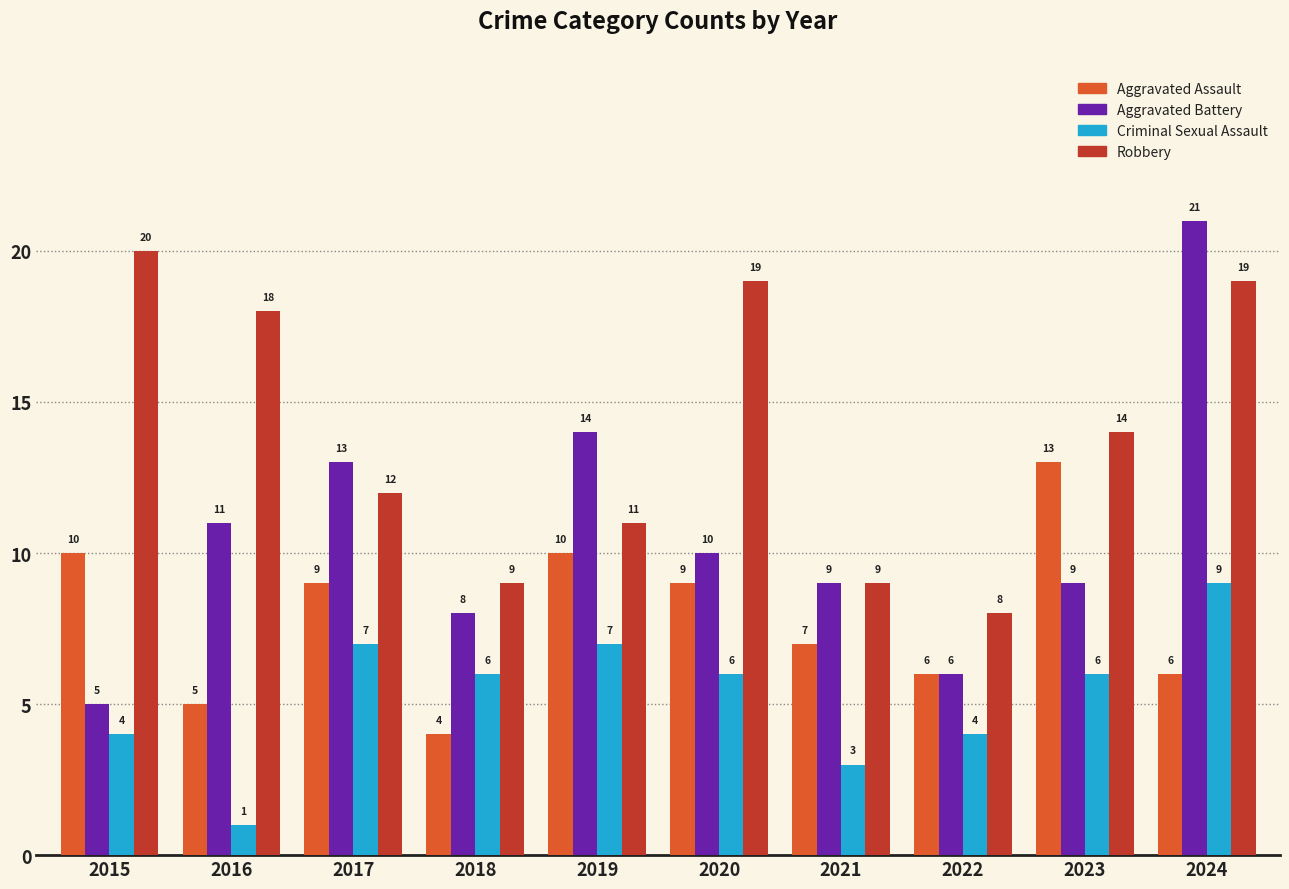

Reading left to right, list all the values displayed in this chart.

Aggravated Assault: 2015=10	2016=5	2017=9	2018=4	2019=10	2020=9	2021=7	2022=6	2023=13	2024=6
Aggravated Battery: 2015=5	2016=11	2017=13	2018=8	2019=14	2020=10	2021=9	2022=6	2023=9	2024=21
Criminal Sexual Assault: 2015=4	2016=1	2017=7	2018=6	2019=7	2020=6	2021=3	2022=4	2023=6	2024=9
Robbery: 2015=20	2016=18	2017=12	2018=9	2019=11	2020=19	2021=9	2022=8	2023=14	2024=19